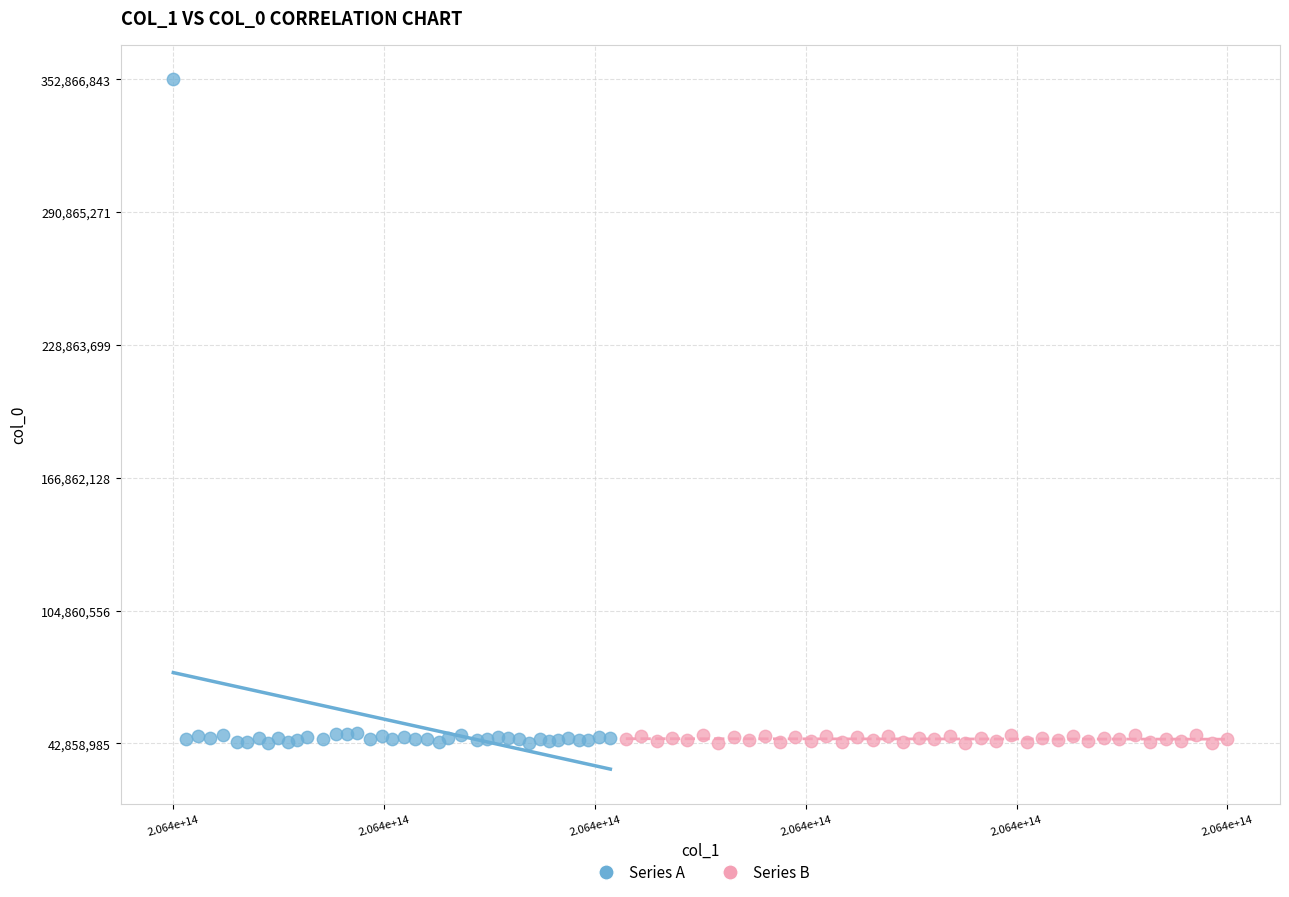

Which series has the largest Y range (max minus min)?

Series A